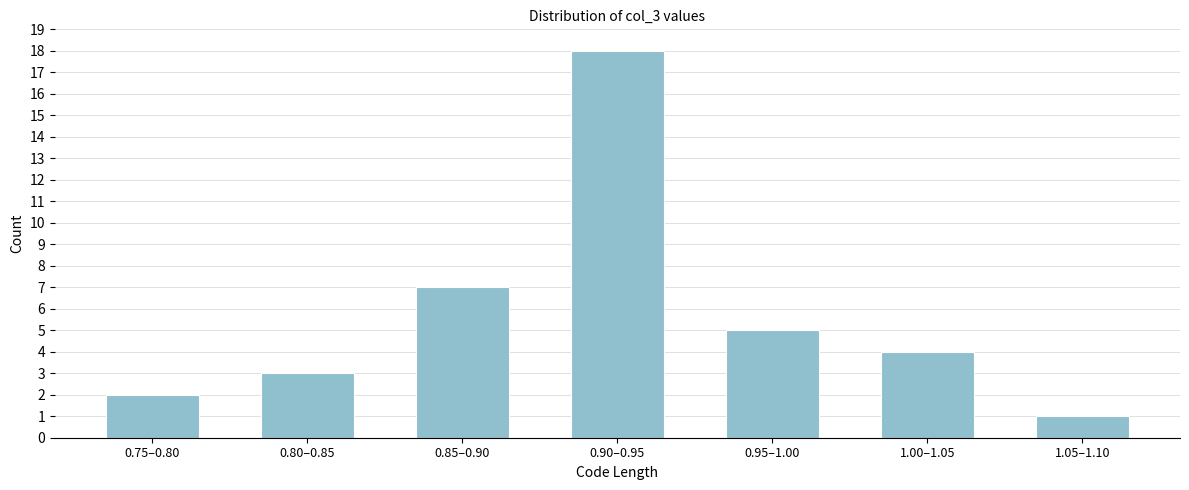

Reading left to right, extract all data points from this chart.

2	3	7	18	5	4	1